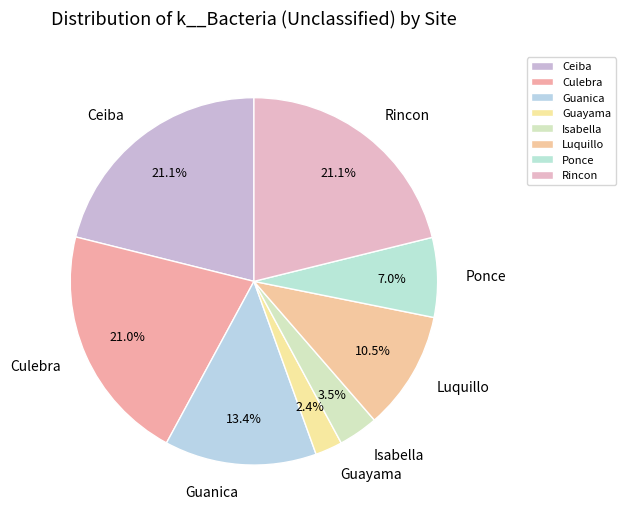

Is there a majority slice in this chart?

No